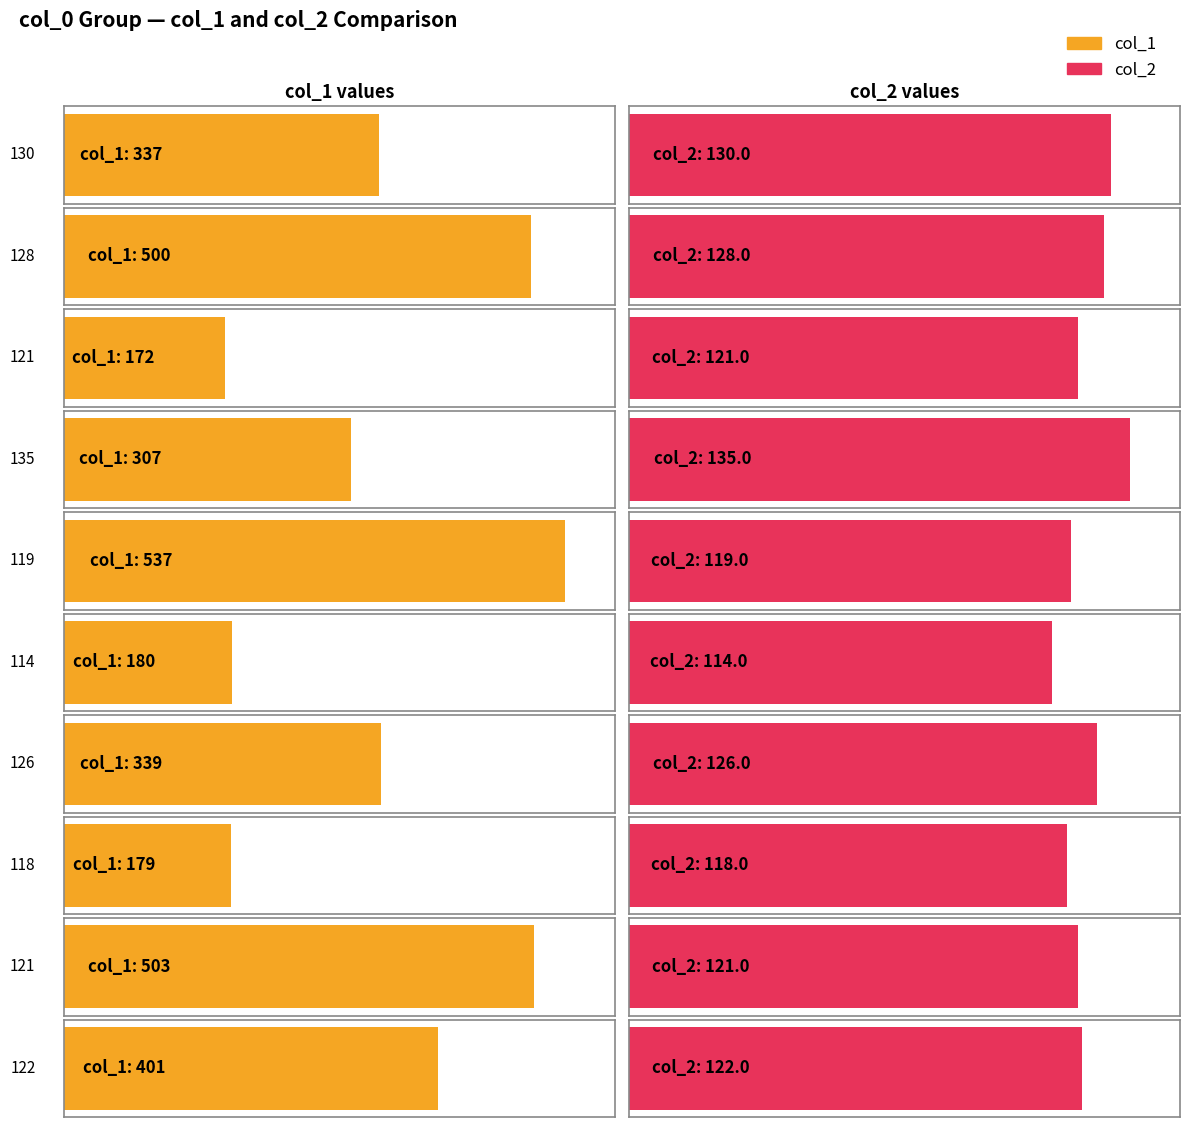

How many data points in col_1 are above 339?

4